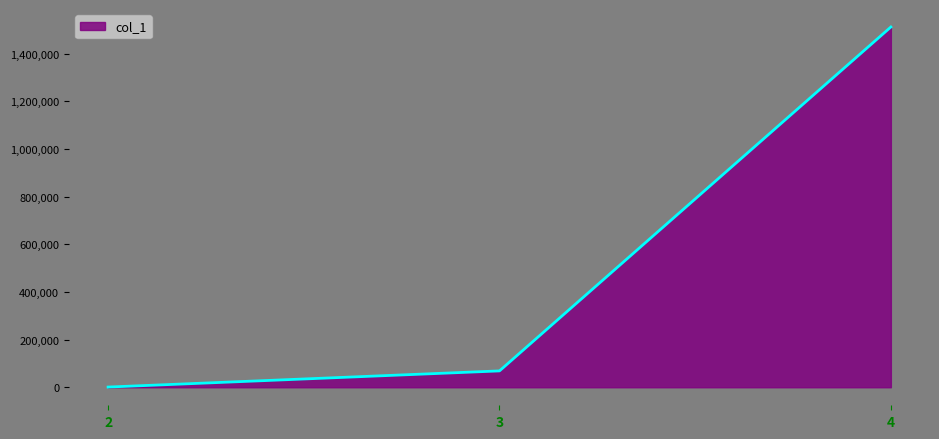

The value at 4 is 1511662. True or false?

True